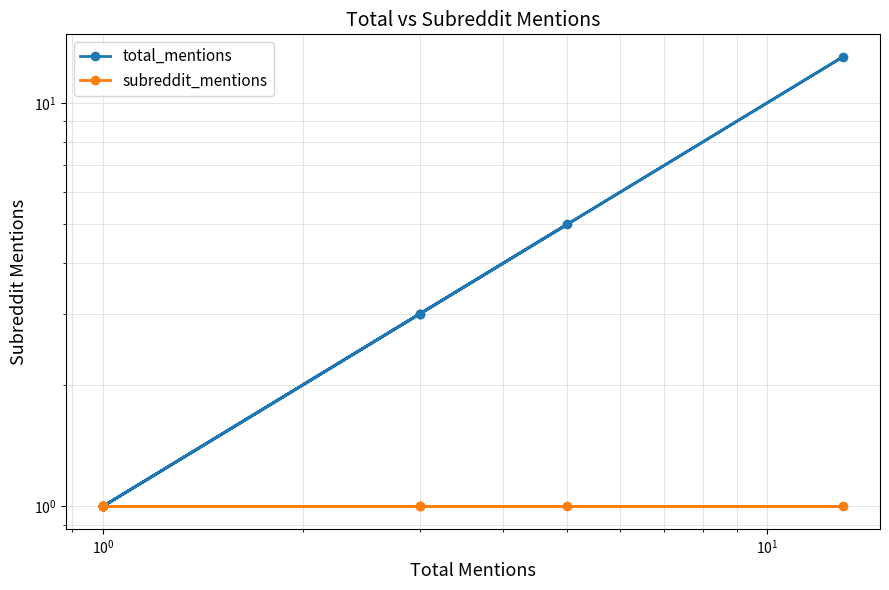

What is the maximum value for total_mentions?

13